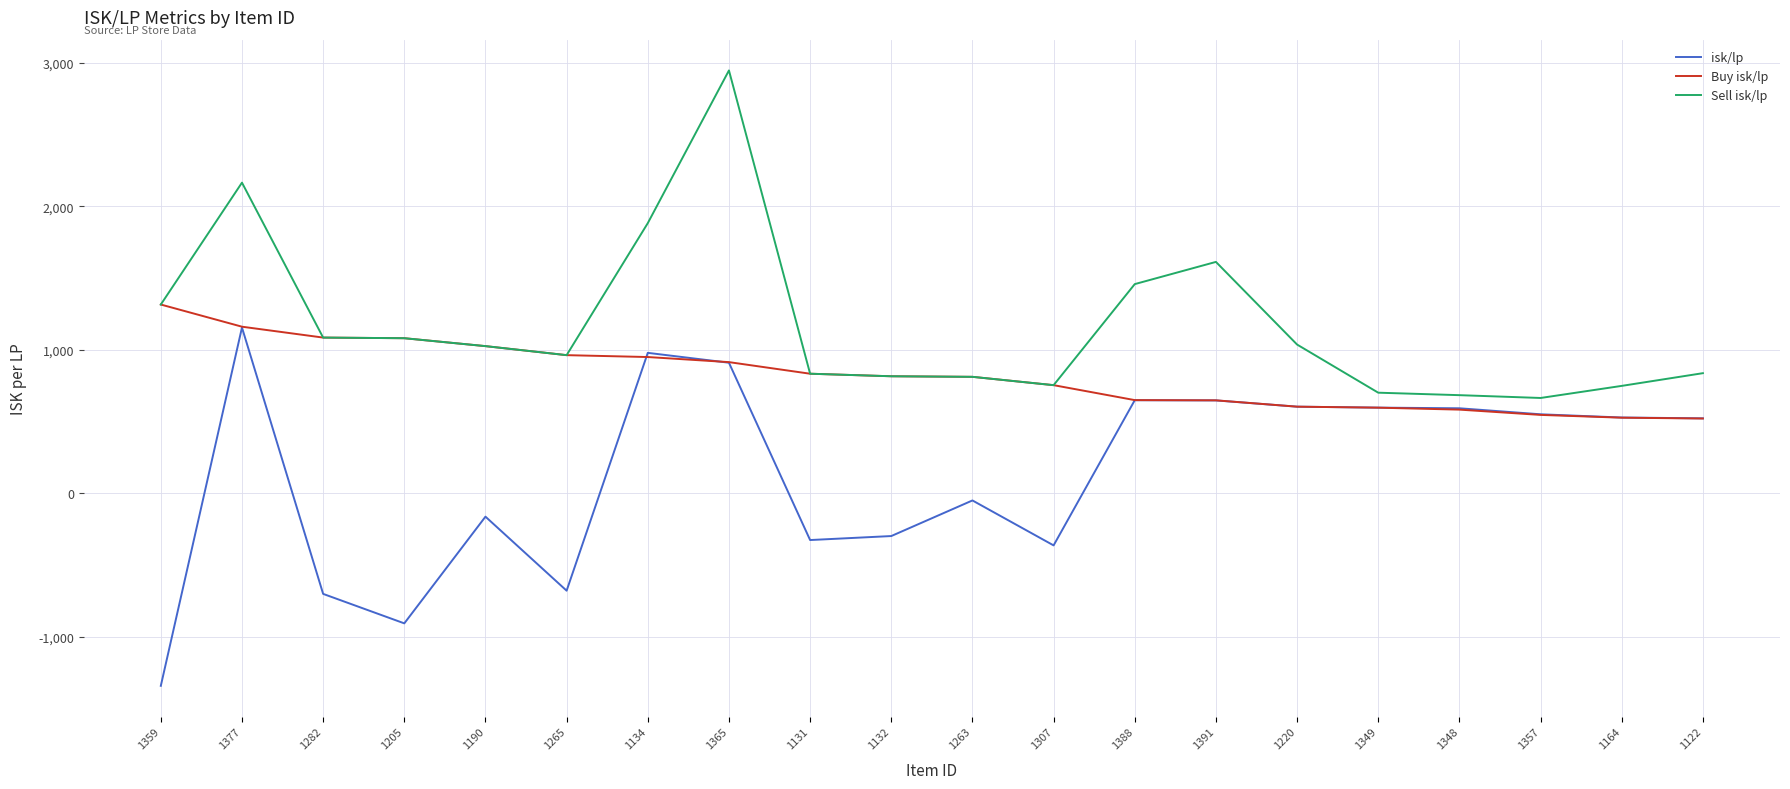

Count the number of categories in the chart.

20